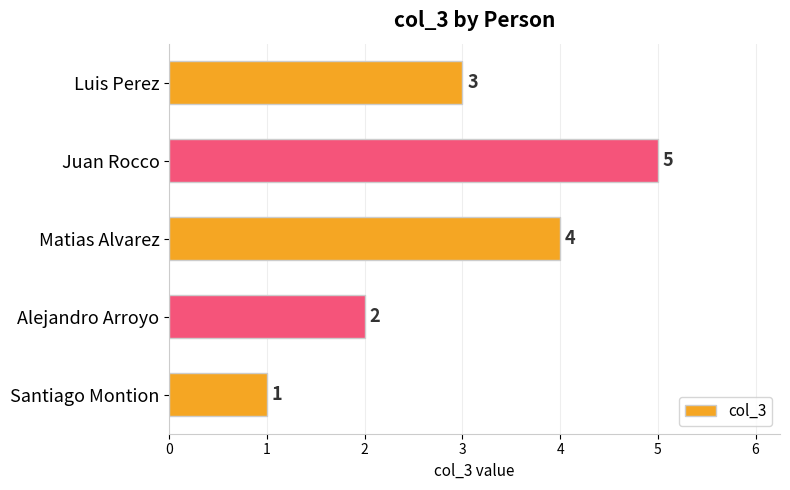

What is the sum of the values at Santiago Montion and Alejandro Arroyo?

3